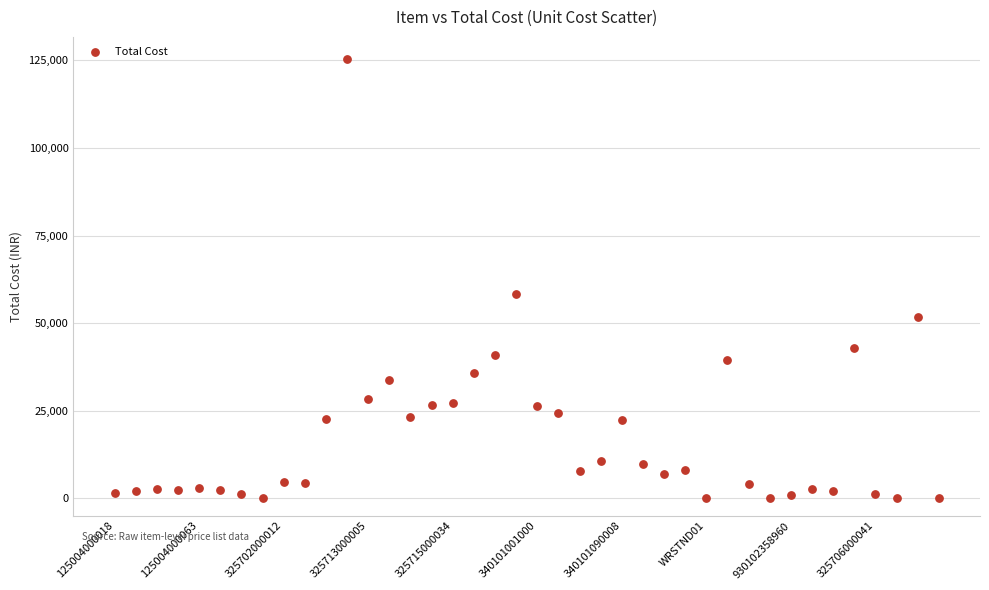

What Y value in the scatter plot is closest to 62723?

58215.1